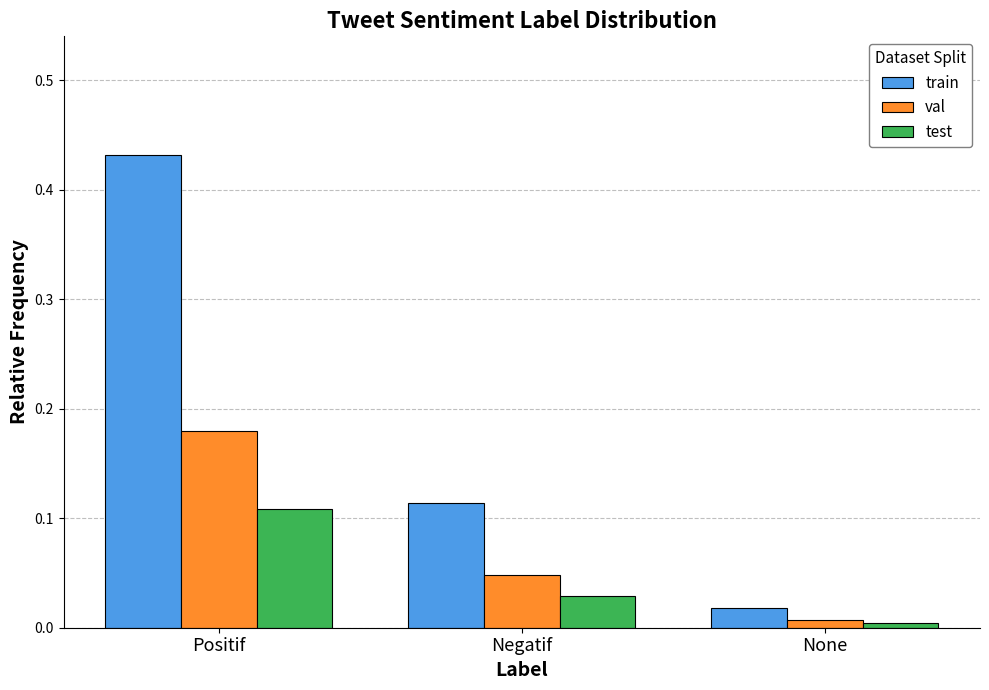

Where is train nearest to the value 0?

None